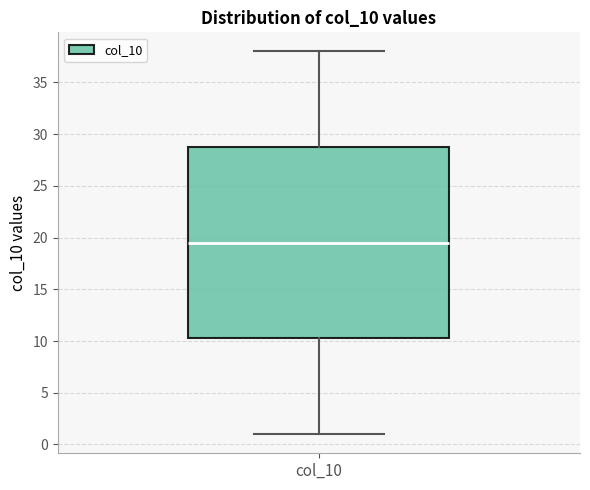

Where is the lower edge of the box for col_10 on the y-axis? The values are not printed on the chart, so give them approximately, as read against the axis.

10.5